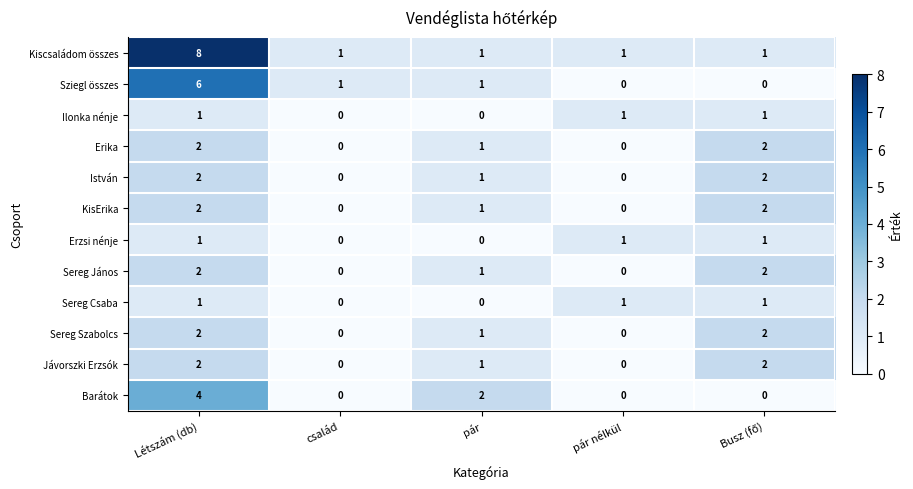

At which label is KisErika closest to 1?

pár